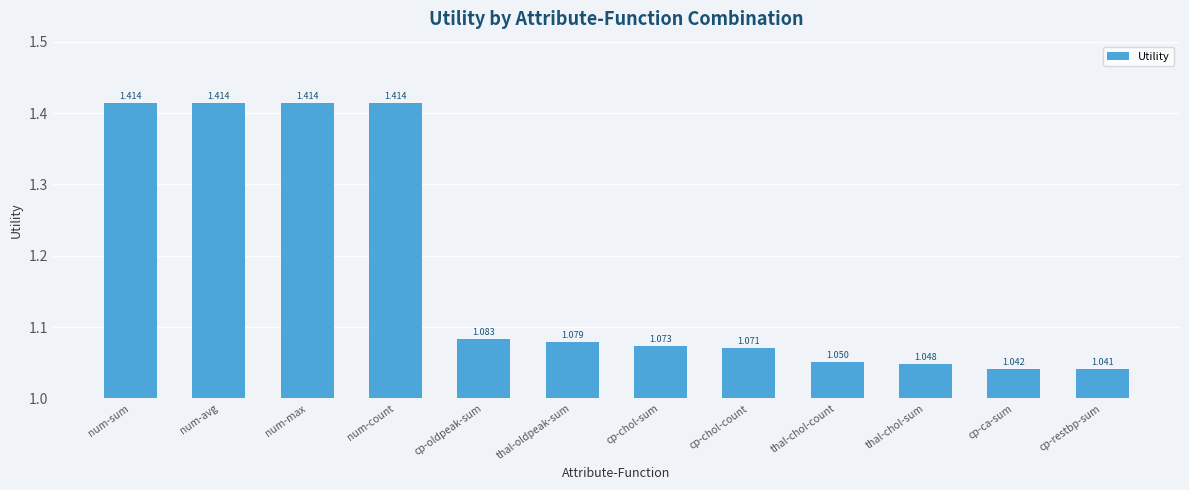

True or false: the data shows 1.5 at cp-chol-count.

False